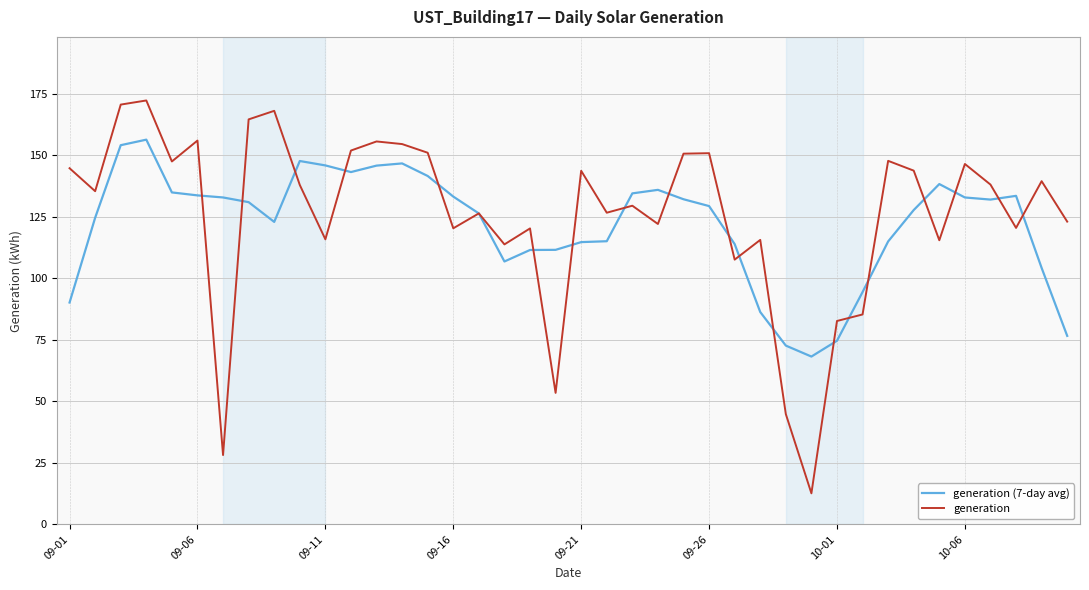

What is the highest value of the generation (7-day avg) series?

156.3